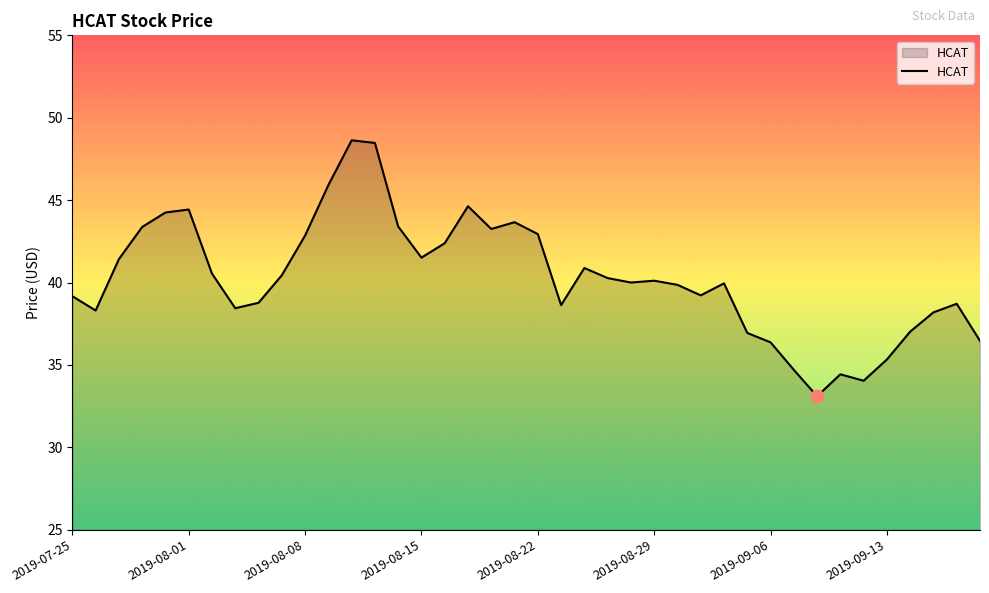

What is the difference between the maximum and minimum values?

15.5